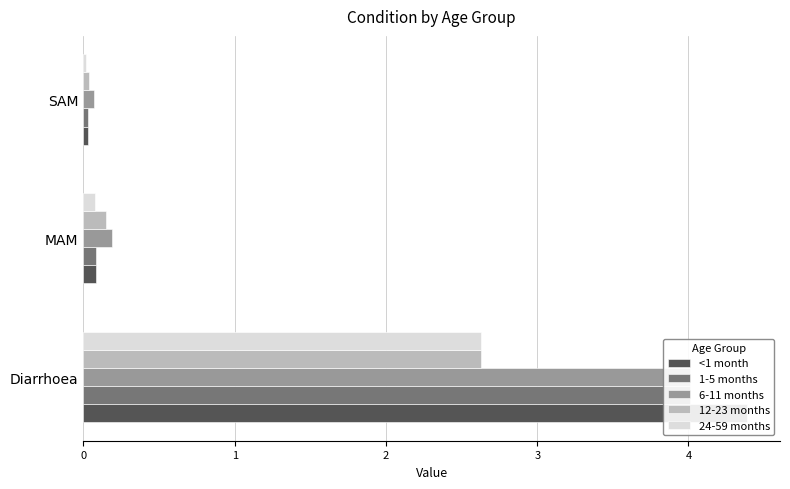

Reading left to right, transcribe all the data shown in this chart.

<1 month: 4.4	0.1	0.0
1-5 months: 4.0	0.1	0.0
6-11 months: 4.0	0.2	0.1
12-23 months: 2.6	0.1	0.0
24-59 months: 2.6	0.1	0.0